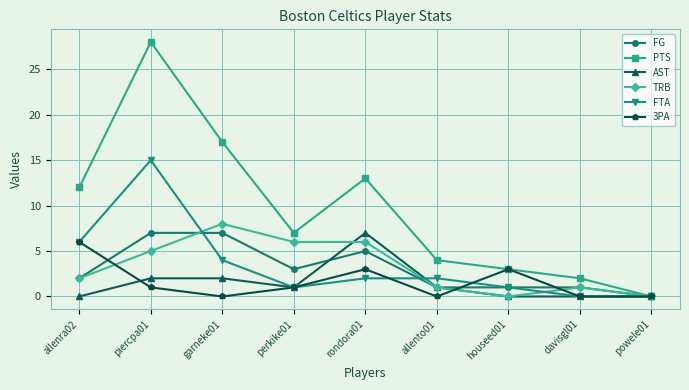

What is the difference between the maximum and minimum values in the FG series?

7